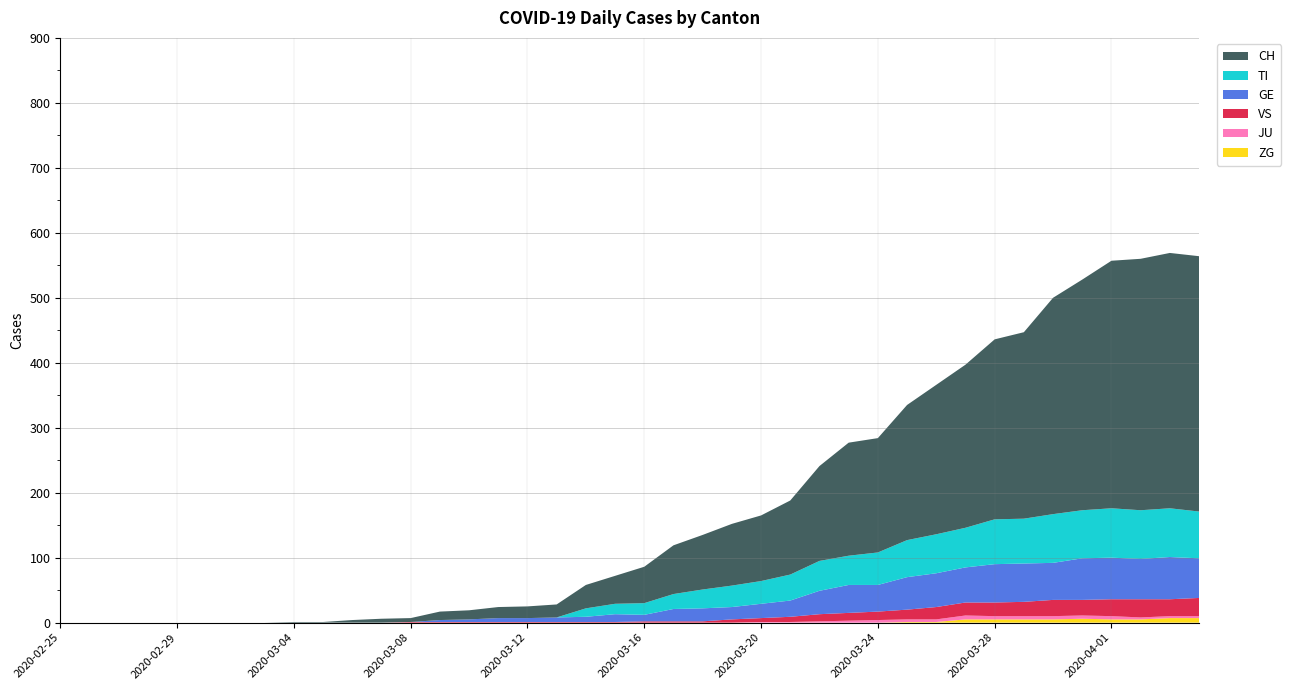

Reading left to right, transcribe all the data shown in this chart.

ZG: 2020-02-25=0	2020-02-26=0	2020-02-27=0	2020-02-28=0	2020-02-29=0	2020-03-01=0	2020-03-02=0	2020-03-03=0	2020-03-04=0	2020-03-05=0	2020-03-06=0	2020-03-07=0	2020-03-08=0	2020-03-09=0	2020-03-10=0	2020-03-11=0	2020-03-12=0	2020-03-13=0	2020-03-14=0	2020-03-15=0	2020-03-16=0	2020-03-17=0	2020-03-18=0	2020-03-19=0	2020-03-20=0	2020-03-21=0	2020-03-22=0	2020-03-23=0	2020-03-24=0	2020-03-25=1	2020-03-26=1	2020-03-27=5	2020-03-28=5	2020-03-29=5	2020-03-30=5	2020-03-31=6	2020-04-01=5	2020-04-02=5	2020-04-03=7	2020-04-04=7
JU: 2020-02-25=0	2020-02-26=0	2020-02-27=0	2020-02-28=0	2020-02-29=0	2020-03-01=0	2020-03-02=0	2020-03-03=0	2020-03-04=0	2020-03-05=0	2020-03-06=0	2020-03-07=0	2020-03-08=0	2020-03-09=0	2020-03-10=0	2020-03-11=0	2020-03-12=0	2020-03-13=0	2020-03-14=0	2020-03-15=0	2020-03-16=0	2020-03-17=0	2020-03-18=0	2020-03-19=0	2020-03-20=1	2020-03-21=1	2020-03-22=2	2020-03-23=3	2020-03-24=4	2020-03-25=4	2020-03-26=4	2020-03-27=6	2020-03-28=5	2020-03-29=5	2020-03-30=5	2020-03-31=5	2020-04-01=5	2020-04-02=3	2020-04-03=3	2020-04-04=3
VS: 2020-02-25=0	2020-02-26=0	2020-02-27=0	2020-02-28=0	2020-02-29=0	2020-03-01=0	2020-03-02=0	2020-03-03=0	2020-03-04=0	2020-03-05=0	2020-03-06=0	2020-03-07=0	2020-03-08=1	2020-03-09=1	2020-03-10=1	2020-03-11=1	2020-03-12=1	2020-03-13=1	2020-03-14=1	2020-03-15=1	2020-03-16=2	2020-03-17=2	2020-03-18=2	2020-03-19=5	2020-03-20=6	2020-03-21=8	2020-03-22=11	2020-03-23=12	2020-03-24=13	2020-03-25=15	2020-03-26=19	2020-03-27=20	2020-03-28=21	2020-03-29=22	2020-03-30=25	2020-03-31=24	2020-04-01=26	2020-04-02=28	2020-04-03=26	2020-04-04=28
GE: 2020-02-25=0	2020-02-26=0	2020-02-27=0	2020-02-28=0	2020-02-29=0	2020-03-01=0	2020-03-02=0	2020-03-03=0	2020-03-04=0	2020-03-05=0	2020-03-06=0	2020-03-07=0	2020-03-08=0	2020-03-09=3	2020-03-10=4	2020-03-11=6	2020-03-12=6	2020-03-13=7	2020-03-14=8	2020-03-15=12	2020-03-16=10	2020-03-17=19	2020-03-18=20	2020-03-19=19	2020-03-20=22	2020-03-21=25	2020-03-22=36	2020-03-23=43	2020-03-24=41	2020-03-25=50	2020-03-26=52	2020-03-27=54	2020-03-28=59	2020-03-29=59	2020-03-30=57	2020-03-31=64	2020-04-01=64	2020-04-02=62	2020-04-03=65	2020-04-04=61
TI: 2020-02-25=0	2020-02-26=0	2020-02-27=0	2020-02-28=0	2020-02-29=0	2020-03-01=0	2020-03-02=0	2020-03-03=0	2020-03-04=0	2020-03-05=0	2020-03-06=0	2020-03-07=0	2020-03-08=0	2020-03-09=0	2020-03-10=0	2020-03-11=0	2020-03-12=0	2020-03-13=0	2020-03-14=13	2020-03-15=16	2020-03-16=18	2020-03-17=23	2020-03-18=29	2020-03-19=33	2020-03-20=35	2020-03-21=40	2020-03-22=46	2020-03-23=45	2020-03-24=50	2020-03-25=57	2020-03-26=60	2020-03-27=61	2020-03-28=69	2020-03-29=69	2020-03-30=75	2020-03-31=74	2020-04-01=76	2020-04-02=75	2020-04-03=75	2020-04-04=72
CH: 2020-02-25=0	2020-02-26=0	2020-02-27=0	2020-02-28=0	2020-02-29=0	2020-03-01=0	2020-03-02=0	2020-03-03=0	2020-03-04=1	2020-03-05=1	2020-03-06=4	2020-03-07=6	2020-03-08=6	2020-03-09=13	2020-03-10=14	2020-03-11=17	2020-03-12=18	2020-03-13=20	2020-03-14=36	2020-03-15=43	2020-03-16=56	2020-03-17=75	2020-03-18=84	2020-03-19=95	2020-03-20=101	2020-03-21=114	2020-03-22=146	2020-03-23=174	2020-03-24=176	2020-03-25=208	2020-03-26=230	2020-03-27=251	2020-03-28=277	2020-03-29=287	2020-03-30=333	2020-03-31=355	2020-04-01=381	2020-04-02=387	2020-04-03=393	2020-04-04=393